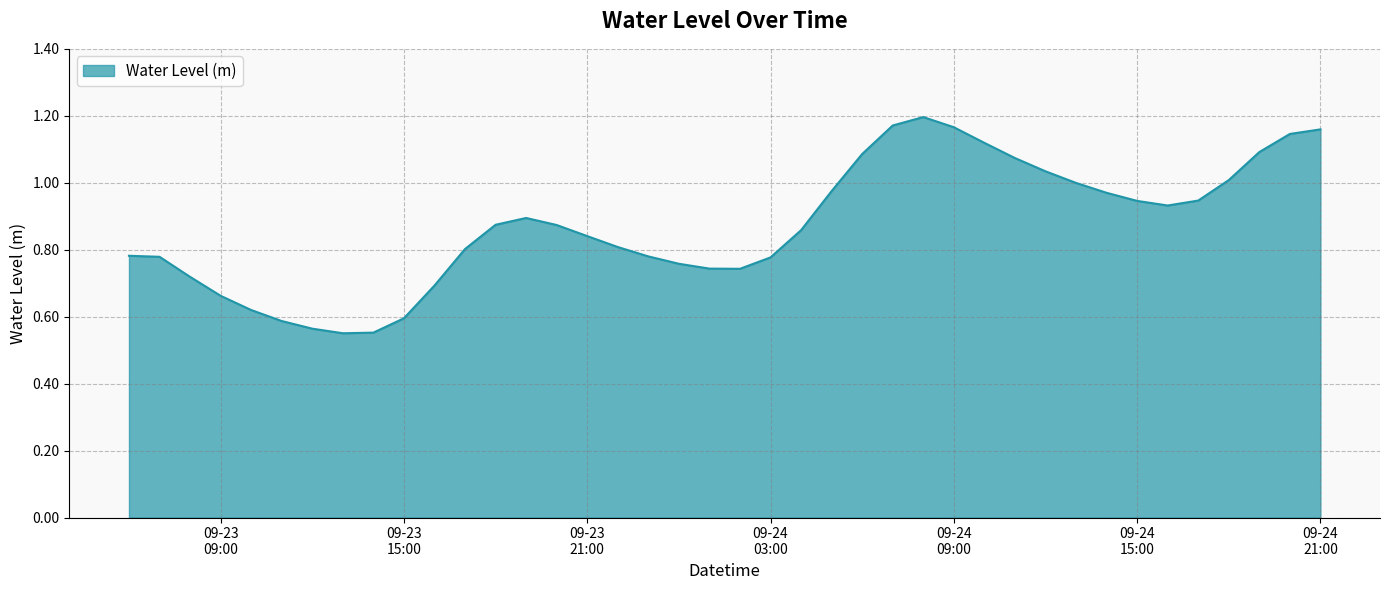

Reading left to right, list all the values displayed in this chart.

0.8	0.8	0.7	0.7	0.6	0.6	0.6	0.6	0.6	0.6	0.7	0.8	0.9	0.9	0.9	0.8	0.8	0.8	0.8	0.7	0.7	0.8	0.9	1.0	1.1	1.2	1.2	1.2	1.1	1.1	1.0	1.0	1.0	0.9	0.9	0.9	1.0	1.1	1.1	1.2